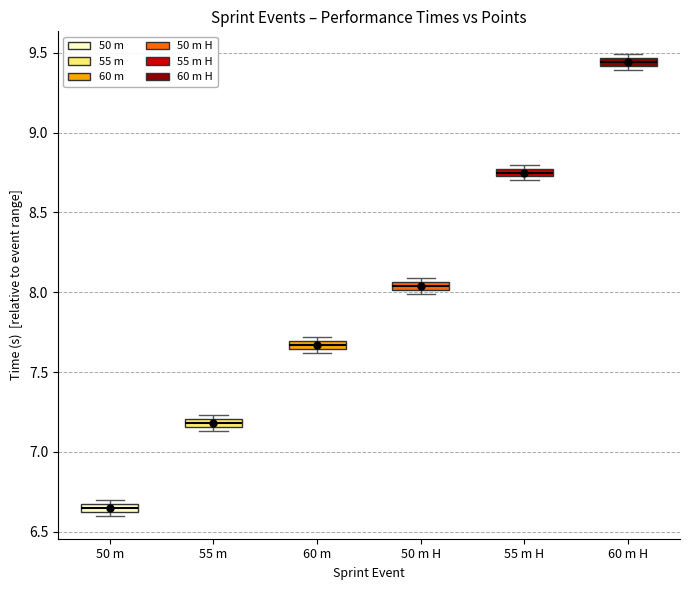

Which box's median line is the highest?

60 m H